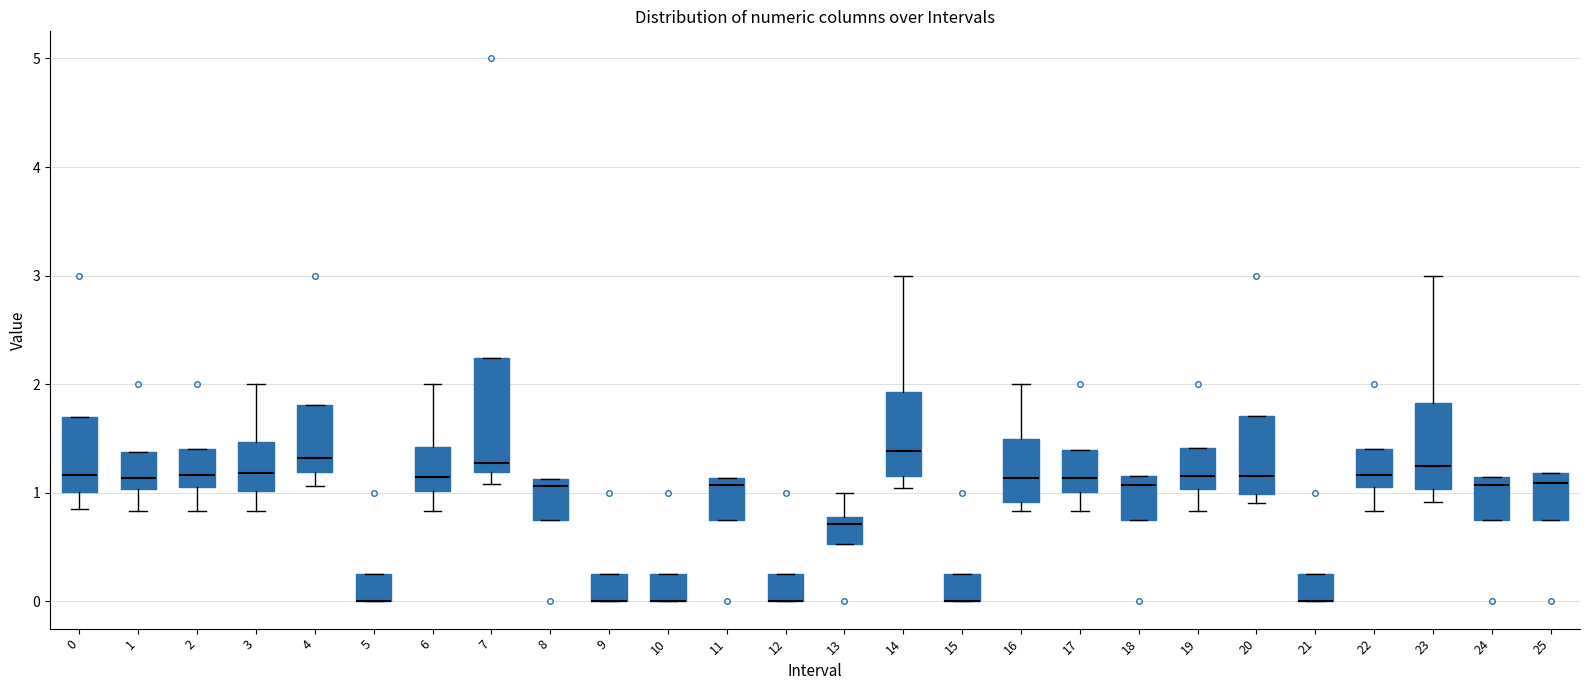

Reading left to right, transcribe this box plot: for each box, give where its median line is, the range the box spans, and where its two whiskers end, as read against the y-axis. The values are not printed on the chart, so give them approximately, as read against the axis.

0: median 1.2, box 1.0 to 1.7, whiskers 0.9 to 1.7
1: median 1.1, box 1.0 to 1.4, whiskers 0.8 to 1.4
2: median 1.2, box 1.1 to 1.4, whiskers 0.8 to 1.4
3: median 1.2, box 1.0 to 1.5, whiskers 0.8 to 2.0
4: median 1.3, box 1.2 to 1.8, whiskers 1.1 to 1.8
5: median 0.0 (drawn on the box's lower edge), box 0.0 to 0.3, whiskers 0.0 to 0.3
6: median 1.2, box 1.0 to 1.4, whiskers 0.8 to 2.0
7: median 1.3, box 1.2 to 2.2, whiskers 1.1 to 2.2
8: median 1.1 (just below the box's upper edge), box 0.8 to 1.1, whiskers 0.8 to 1.1
9: median 0.0 (drawn on the box's lower edge), box 0.0 to 0.3, whiskers 0.0 to 0.3
10: median 0.0 (drawn on the box's lower edge), box 0.0 to 0.3, whiskers 0.0 to 0.3
11: median 1.1 (just below the box's upper edge), box 0.8 to 1.1, whiskers 0.8 to 1.1
12: median 0.0 (drawn on the box's lower edge), box 0.0 to 0.3, whiskers 0.0 to 0.3
13: median 0.7, box 0.5 to 0.8, whiskers 0.5 to 1.0
14: median 1.4, box 1.2 to 1.9, whiskers 1.0 to 3.0
15: median 0.0 (drawn on the box's lower edge), box 0.0 to 0.3, whiskers 0.0 to 0.3
16: median 1.1, box 0.9 to 1.5, whiskers 0.8 to 2.0
17: median 1.1, box 1.0 to 1.4, whiskers 0.8 to 1.4
18: median 1.1, box 0.8 to 1.2, whiskers 0.8 to 1.2
19: median 1.2, box 1.0 to 1.4, whiskers 0.8 to 1.4
20: median 1.2, box 1.0 to 1.7, whiskers 0.9 to 1.7
21: median 0.0 (drawn on the box's lower edge), box 0.0 to 0.3, whiskers 0.0 to 0.3
22: median 1.2, box 1.1 to 1.4, whiskers 0.8 to 1.4
23: median 1.3, box 1.0 to 1.8, whiskers 0.9 to 3.0
24: median 1.1 (just below the box's upper edge), box 0.8 to 1.1, whiskers 0.8 to 1.1
25: median 1.1, box 0.8 to 1.2, whiskers 0.8 to 1.2